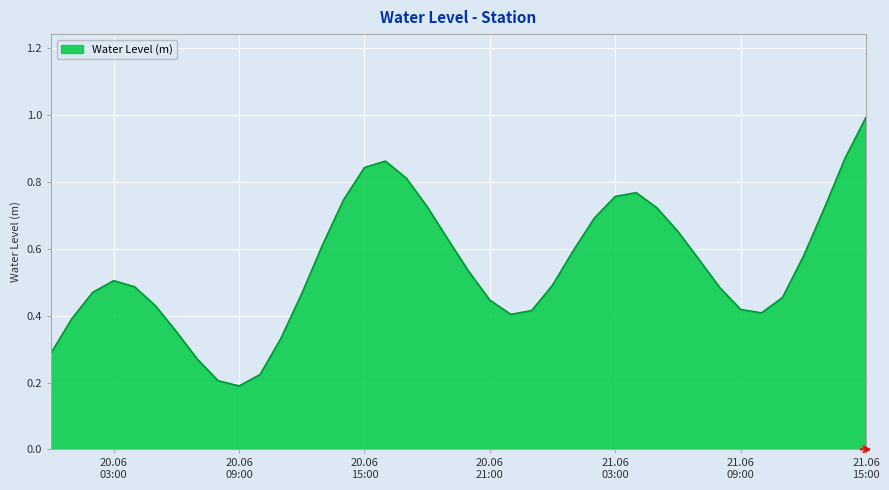

What is the greatest value displayed?

1.0